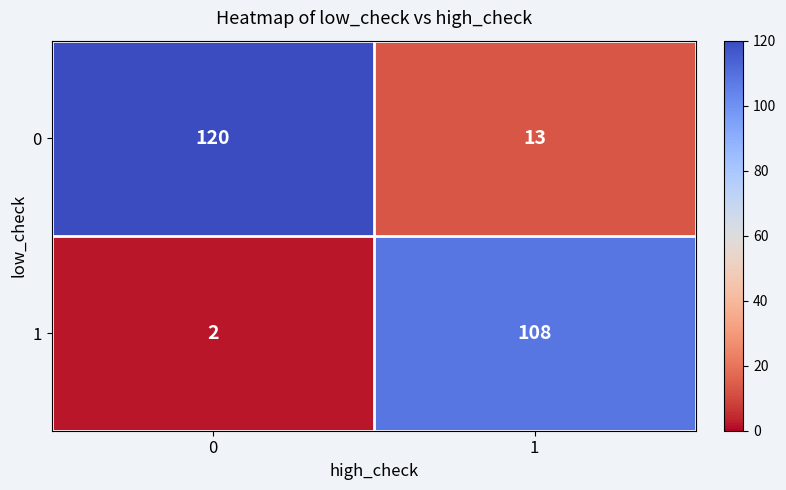

What is the difference between the 0 values at 1 and 0?

107